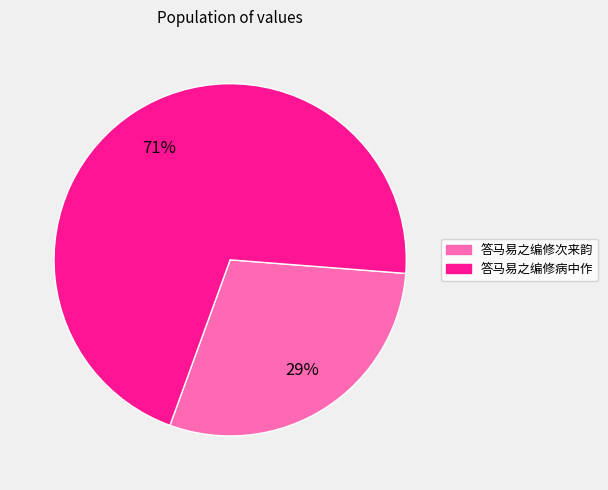

Do 答马易之编修病中作 and 答马易之编修次来韵 together represent more than half of the pie?

Yes